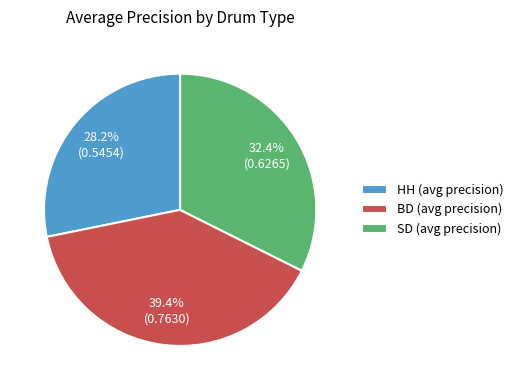

Count the number of slices in the pie.

3